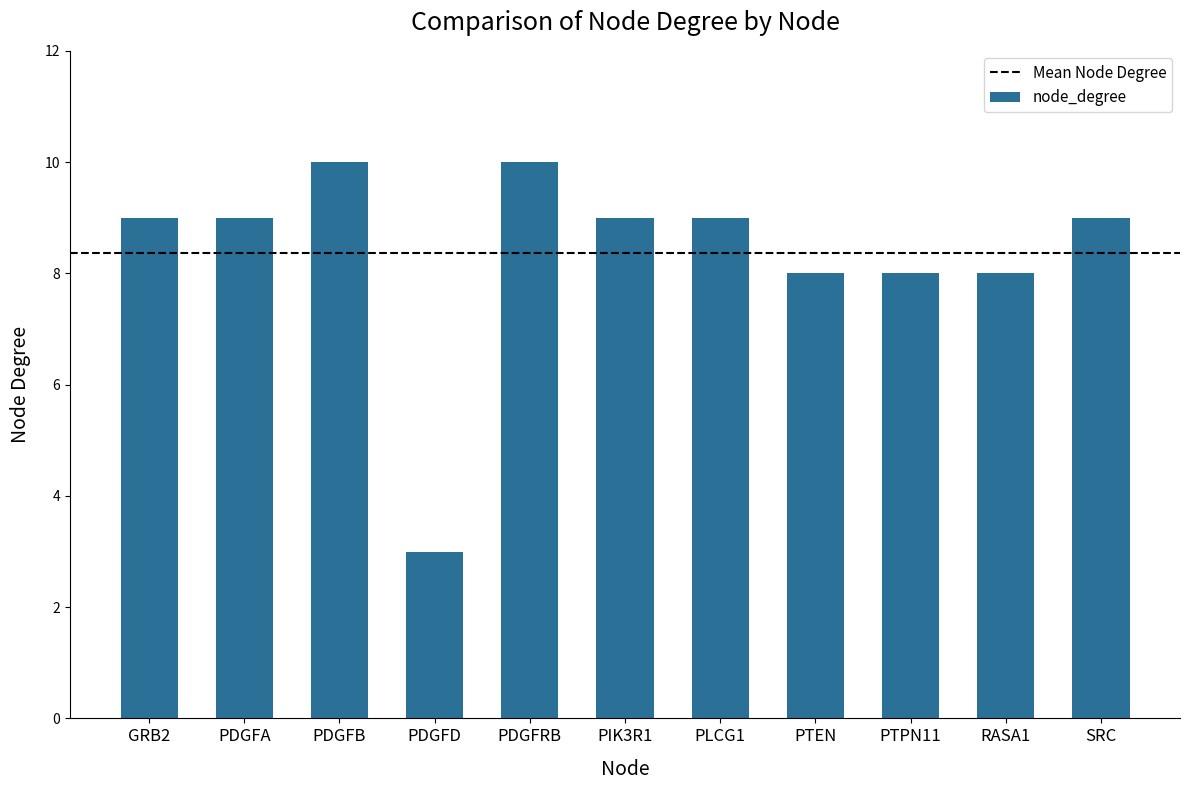

What is the sum of all values?

92